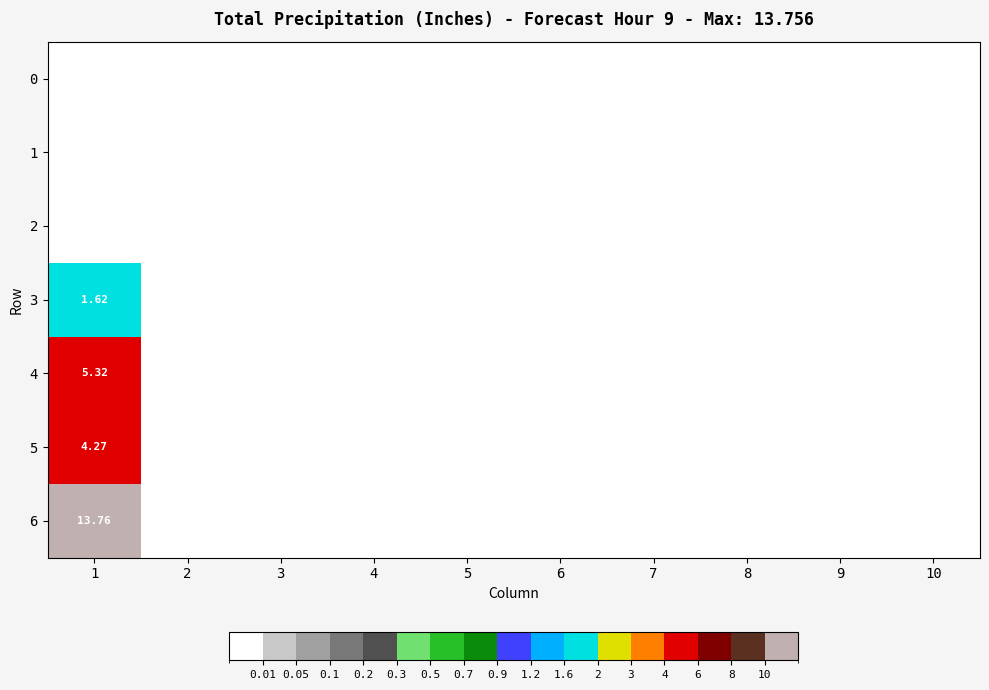

How many data points does each series have?

10